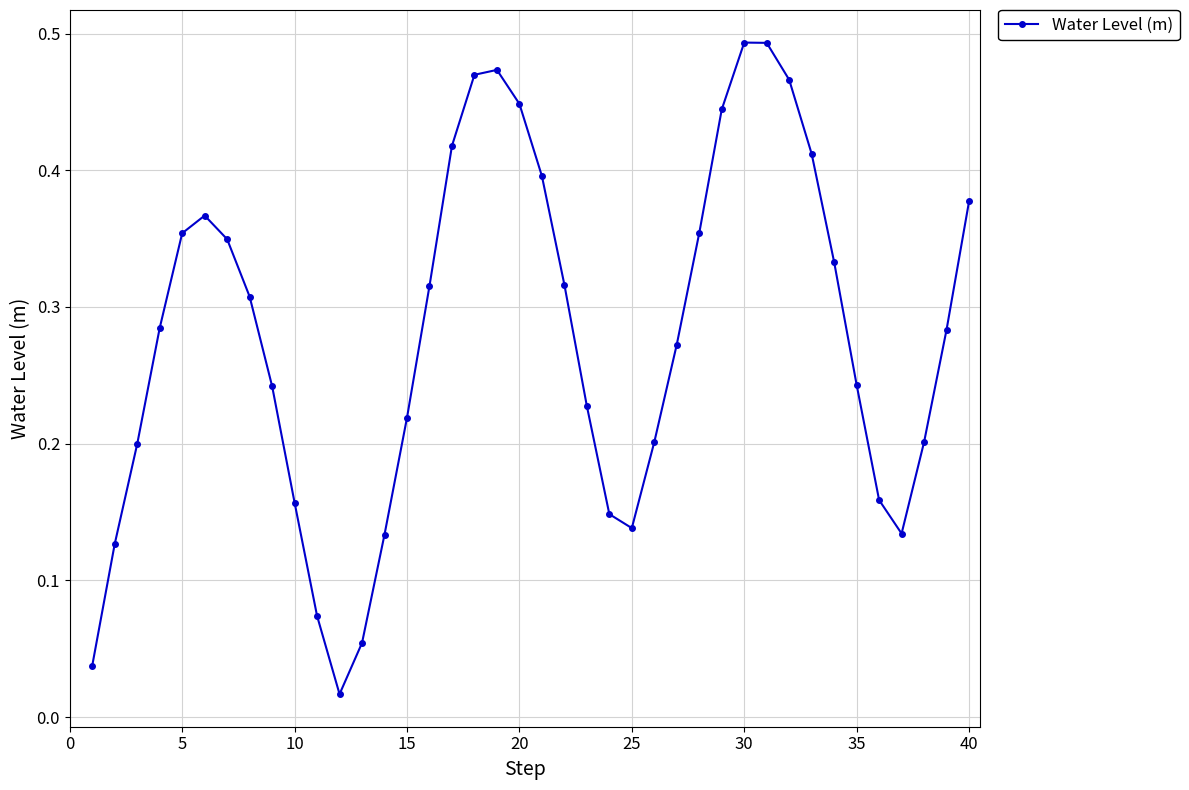

What is the sum of all values?

11.1